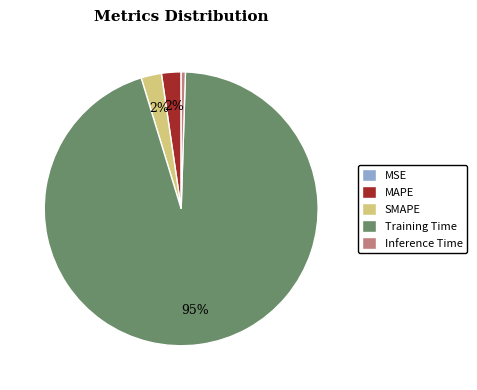

Combined, do SMAPE and MAPE account for over 50%?

No